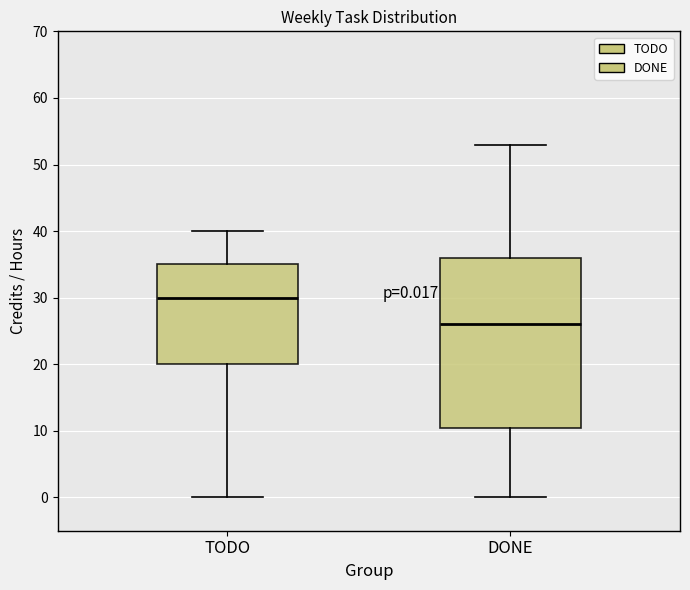

Which box has the highest median line?

TODO